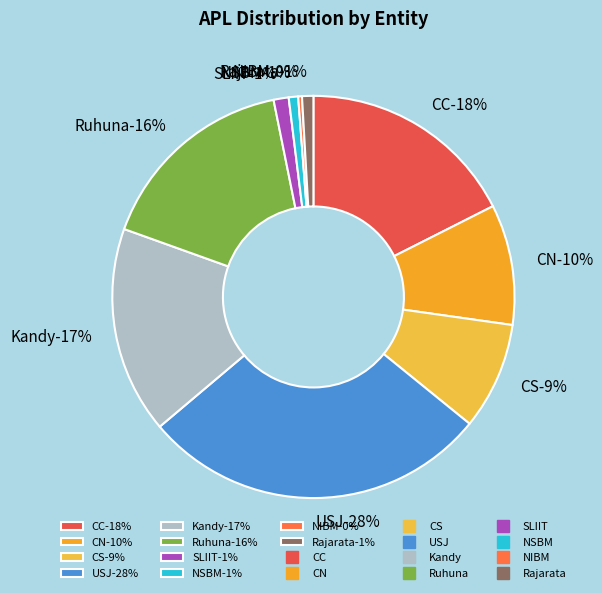

Count the number of slices in the pie.

10